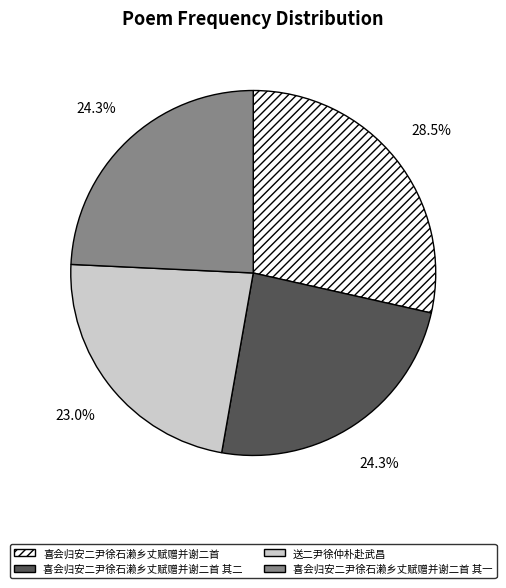

Which has a higher value, 送二尹徐仲朴赴武昌 or 喜会归安二尹徐石濑乡丈赋赠并谢二首 其二?

喜会归安二尹徐石濑乡丈赋赠并谢二首 其二